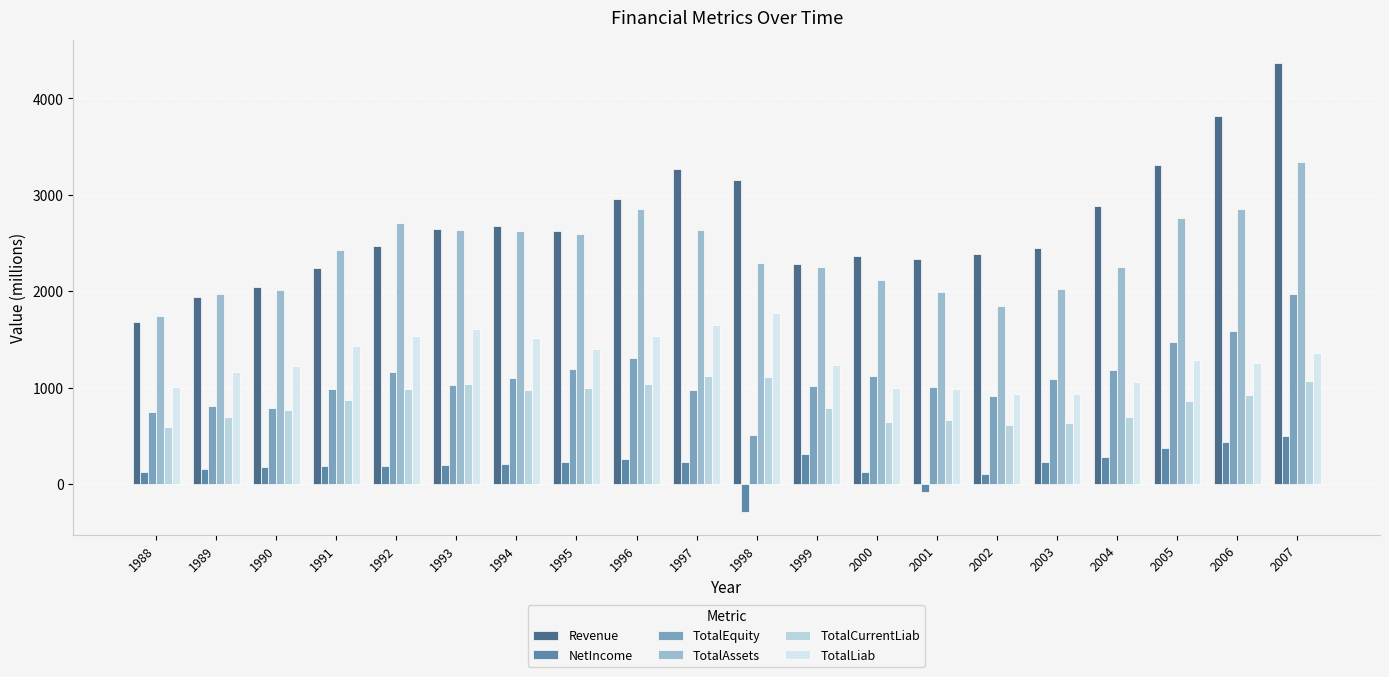

Does the chart contain any negative values?

Yes